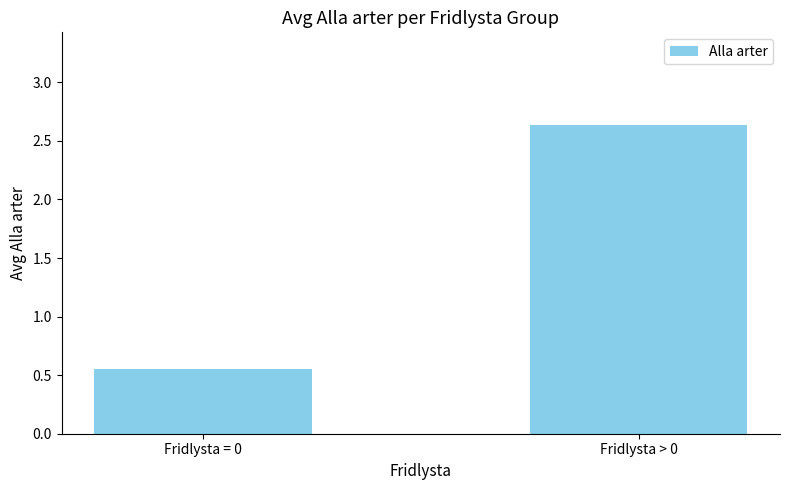

Between Fridlysta > 0 and Fridlysta = 0, which is larger?

Fridlysta > 0